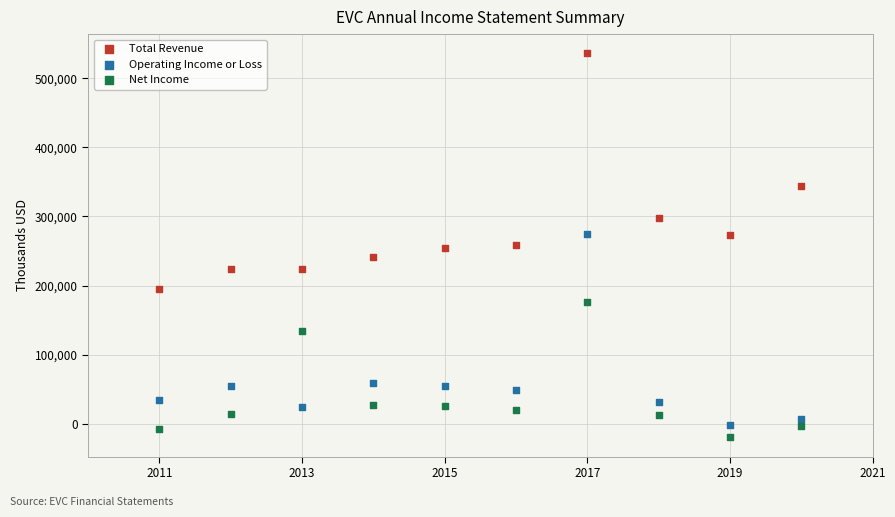

In the Total Revenue series, what Y value is closest to 365200?

344000